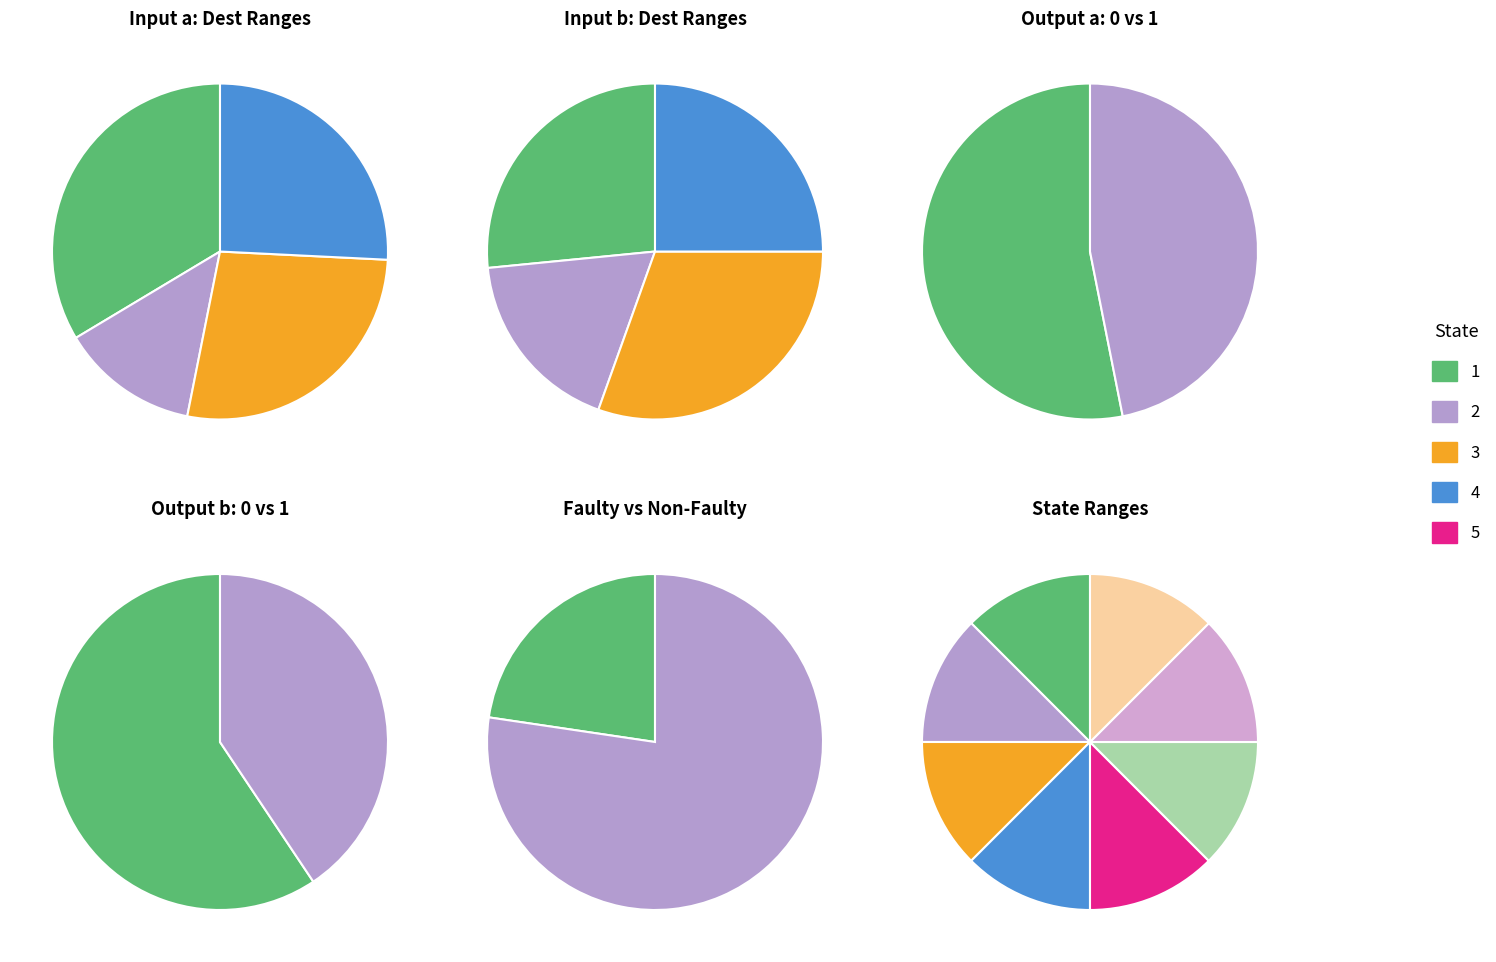

Does any single category account for the majority?

Yes